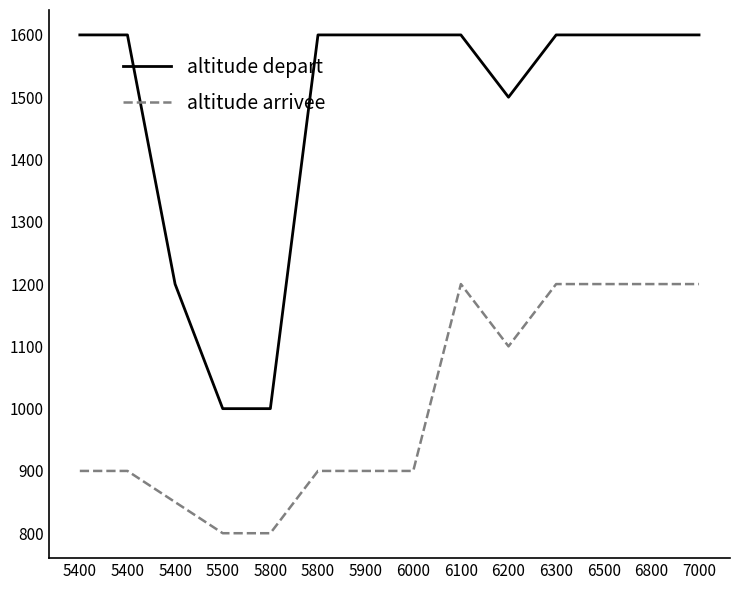

What are all the series names shown in the legend?

altitude depart, altitude arrivee